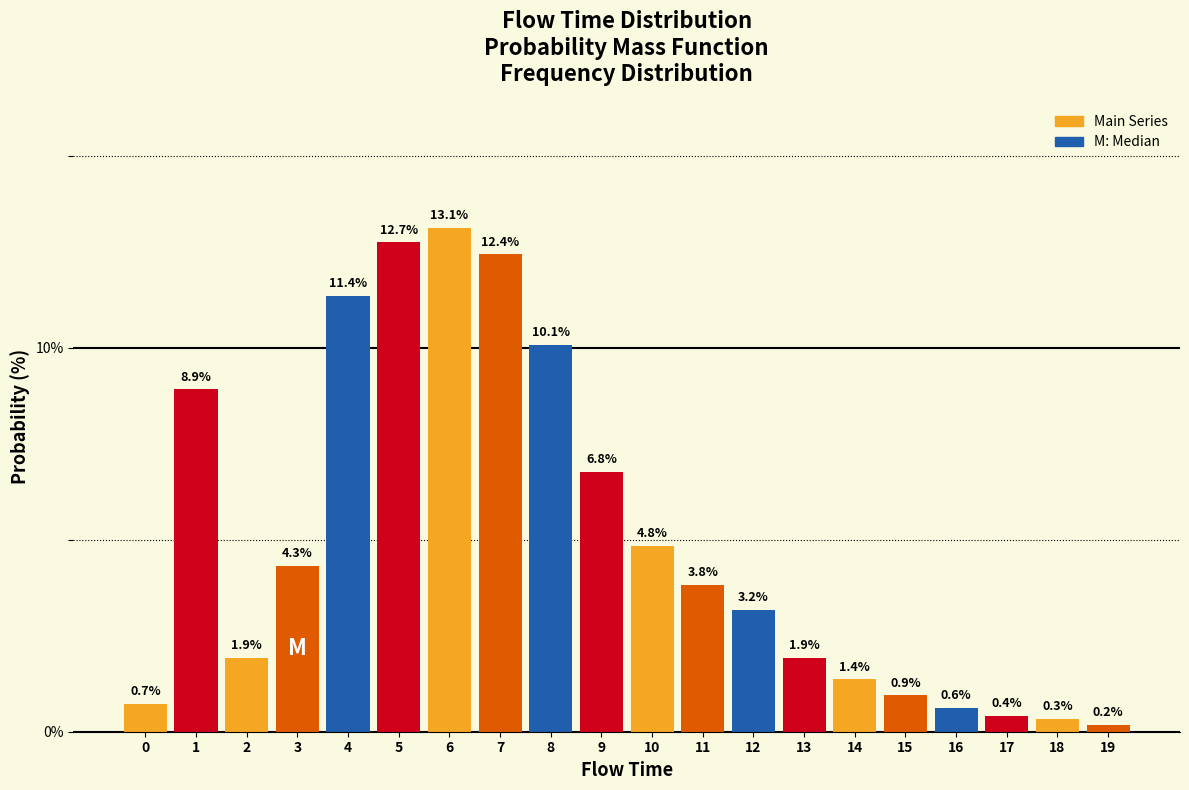

Reading left to right, what are all the values shown in this chart?

0.7	8.9	1.9	4.3	11.4	12.7	13.1	12.4	10.1	6.8	4.8	3.8	3.2	1.9	1.4	0.9	0.6	0.4	0.3	0.2